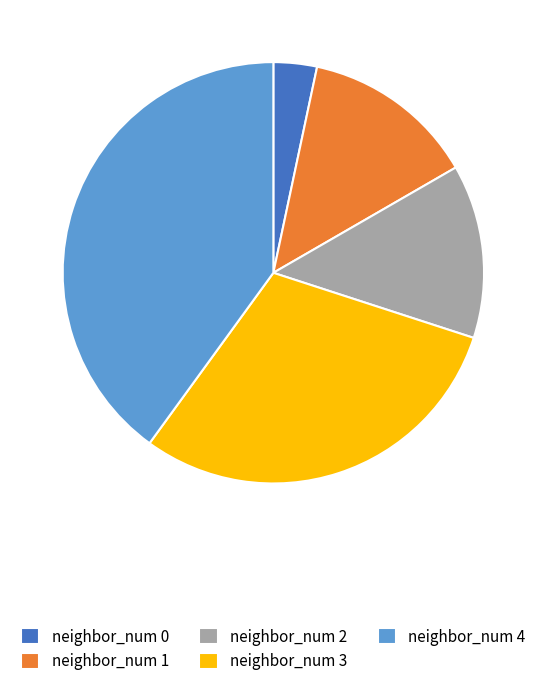

Is neighbor_num 0 the majority of the pie?

No